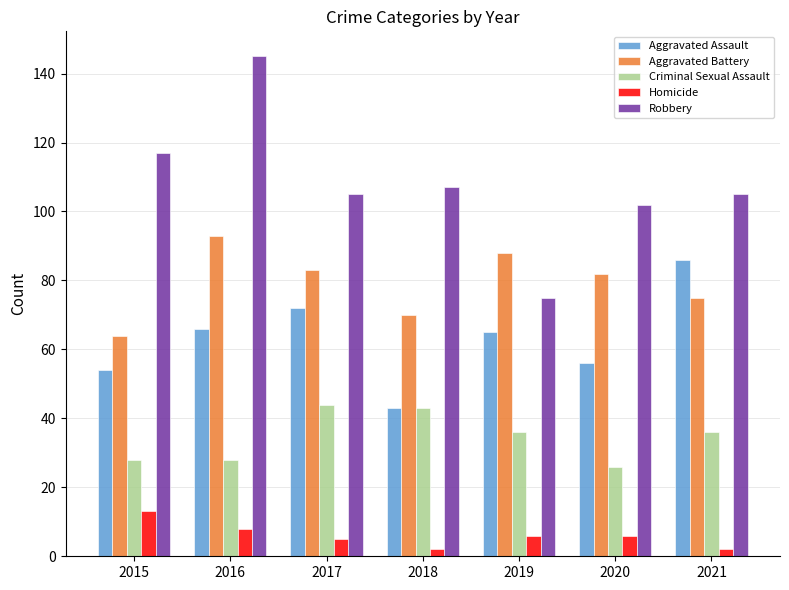

Reading right to left, transcribe all the data shown in this chart.

Aggravated Assault: 2021=86	2020=56	2019=65	2018=43	2017=72	2016=66	2015=54
Aggravated Battery: 2021=75	2020=82	2019=88	2018=70	2017=83	2016=93	2015=64
Criminal Sexual Assault: 2021=36	2020=26	2019=36	2018=43	2017=44	2016=28	2015=28
Homicide: 2021=2	2020=6	2019=6	2018=2	2017=5	2016=8	2015=13
Robbery: 2021=105	2020=102	2019=75	2018=107	2017=105	2016=145	2015=117